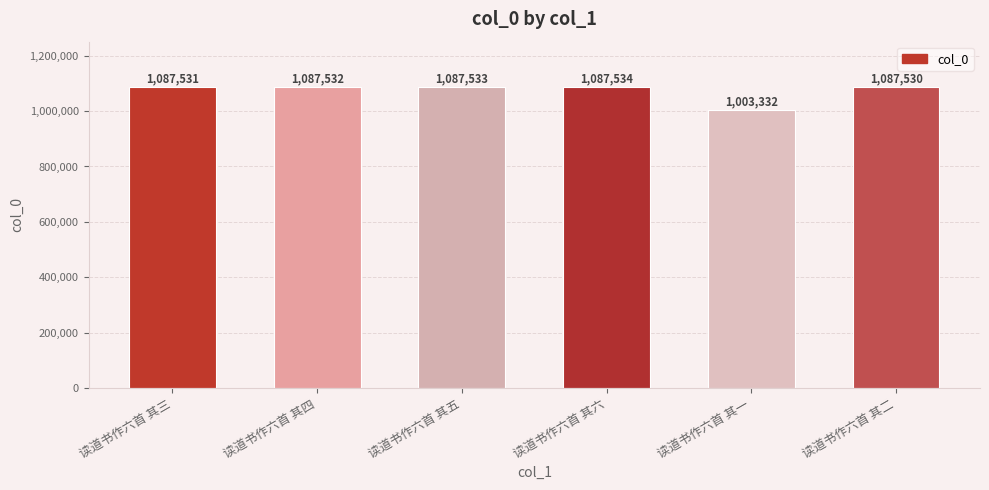

What is the label of the 6th bar from the right?

读道书作六首 其三